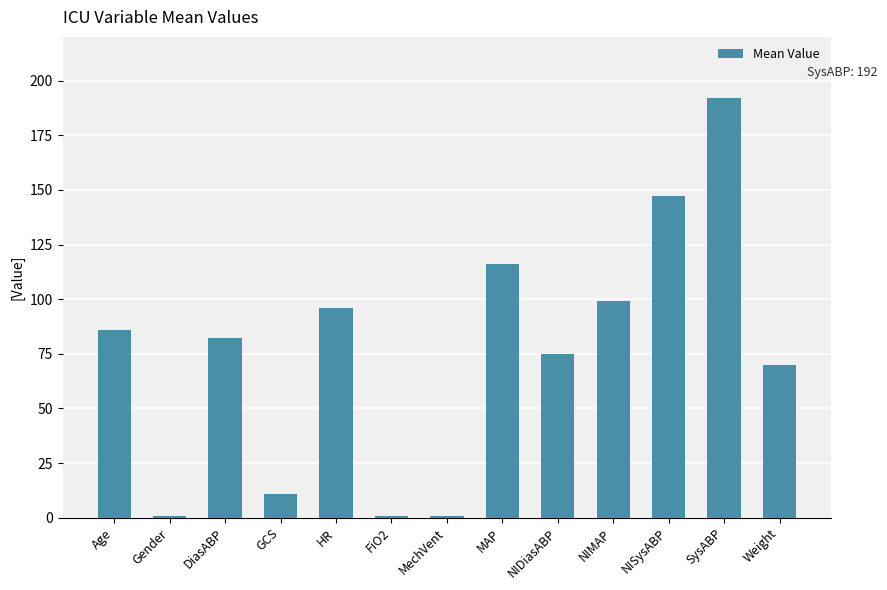

The chart shows a value of 11.0 at GCS. True or false?

True